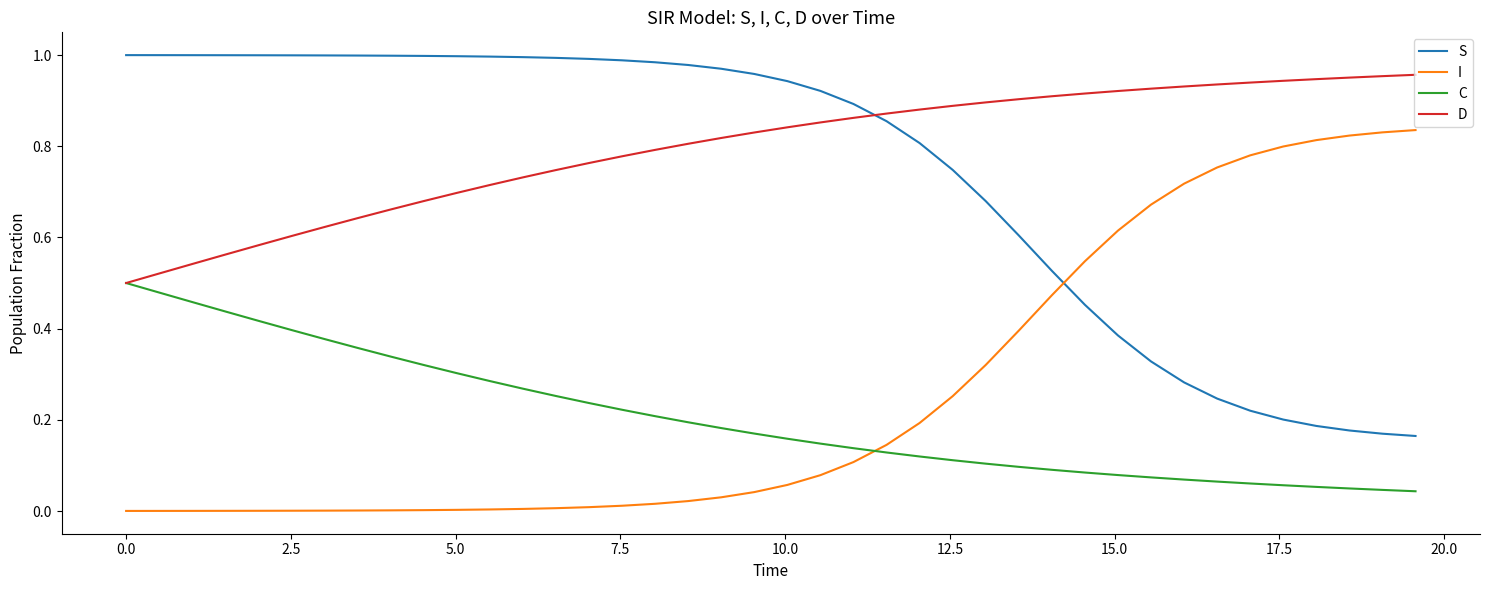

Rank the series by their maximum value, from highest to lowest.

S, D, I, C